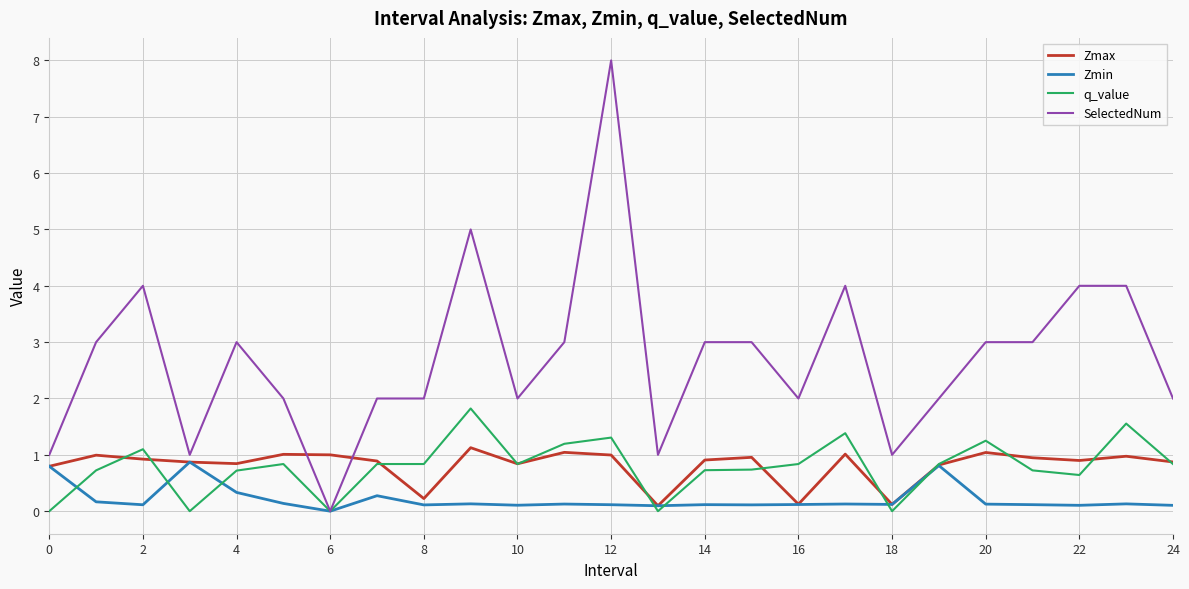

What is the greatest value displayed?

8.0